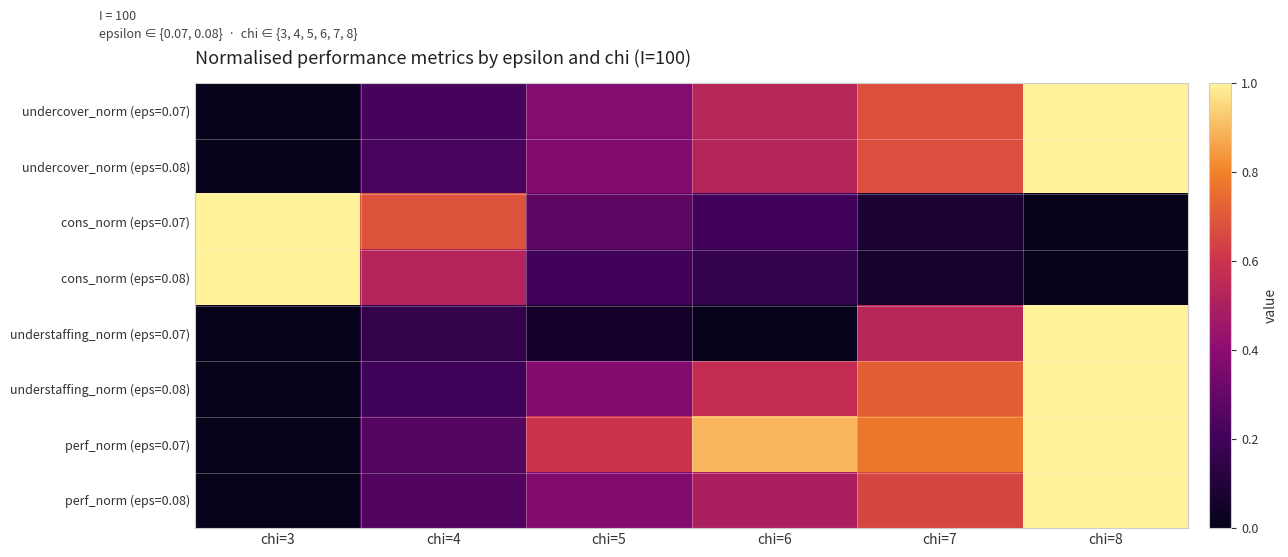

Reading left to right, transcribe all the data shown in this chart.

undercover_norm (eps=0.07): chi=3=0.0	chi=4=0.2	chi=5=0.4	chi=6=0.5	chi=7=0.7	chi=8=1.0
undercover_norm (eps=0.08): chi=3=0.0	chi=4=0.2	chi=5=0.4	chi=6=0.5	chi=7=0.7	chi=8=1.0
cons_norm (eps=0.07): chi=3=1.0	chi=4=0.7	chi=5=0.3	chi=6=0.2	chi=7=0.1	chi=8=0.0
cons_norm (eps=0.08): chi=3=1.0	chi=4=0.5	chi=5=0.2	chi=6=0.2	chi=7=0.1	chi=8=0.0
understaffing_norm (eps=0.07): chi=3=0.0	chi=4=0.2	chi=5=0.1	chi=6=0.0	chi=7=0.5	chi=8=1.0
understaffing_norm (eps=0.08): chi=3=0.0	chi=4=0.2	chi=5=0.4	chi=6=0.6	chi=7=0.7	chi=8=1.0
perf_norm (eps=0.07): chi=3=0.0	chi=4=0.3	chi=5=0.6	chi=6=0.9	chi=7=0.8	chi=8=1.0
perf_norm (eps=0.08): chi=3=0.0	chi=4=0.2	chi=5=0.4	chi=6=0.5	chi=7=0.6	chi=8=1.0